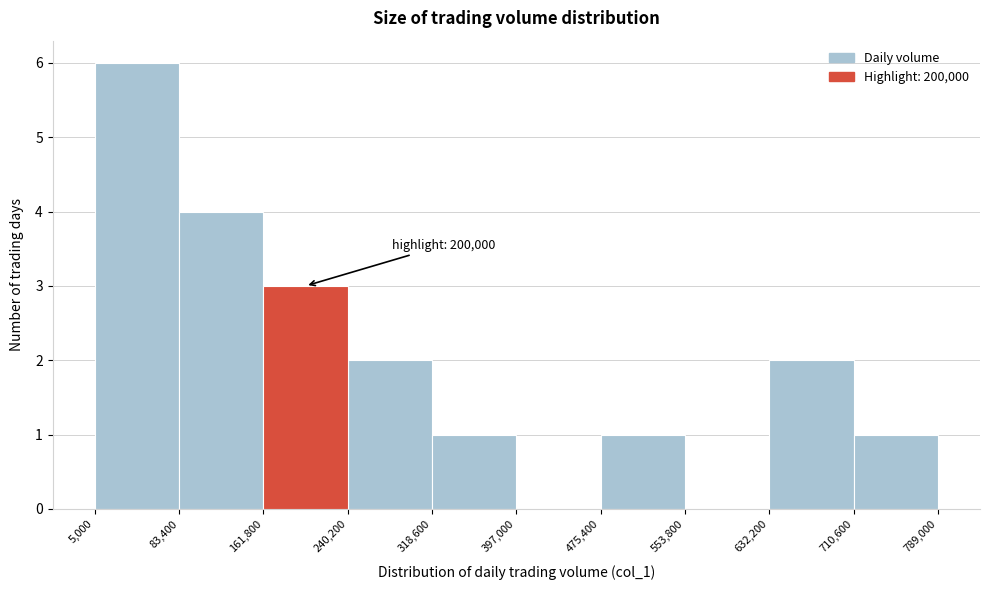

Which range on the x-axis has the tallest bar?

5,000 to 83,400